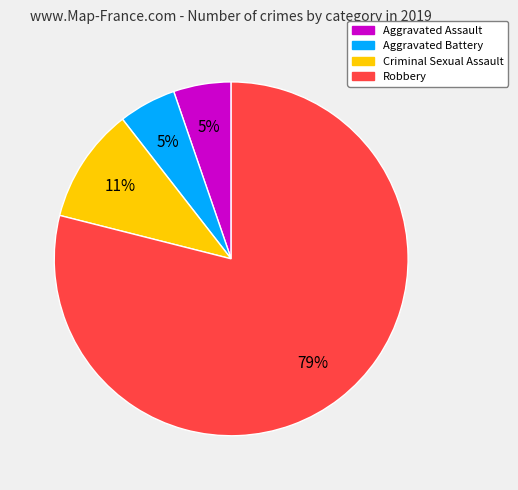

Which slice represents more than half of the pie?

Robbery